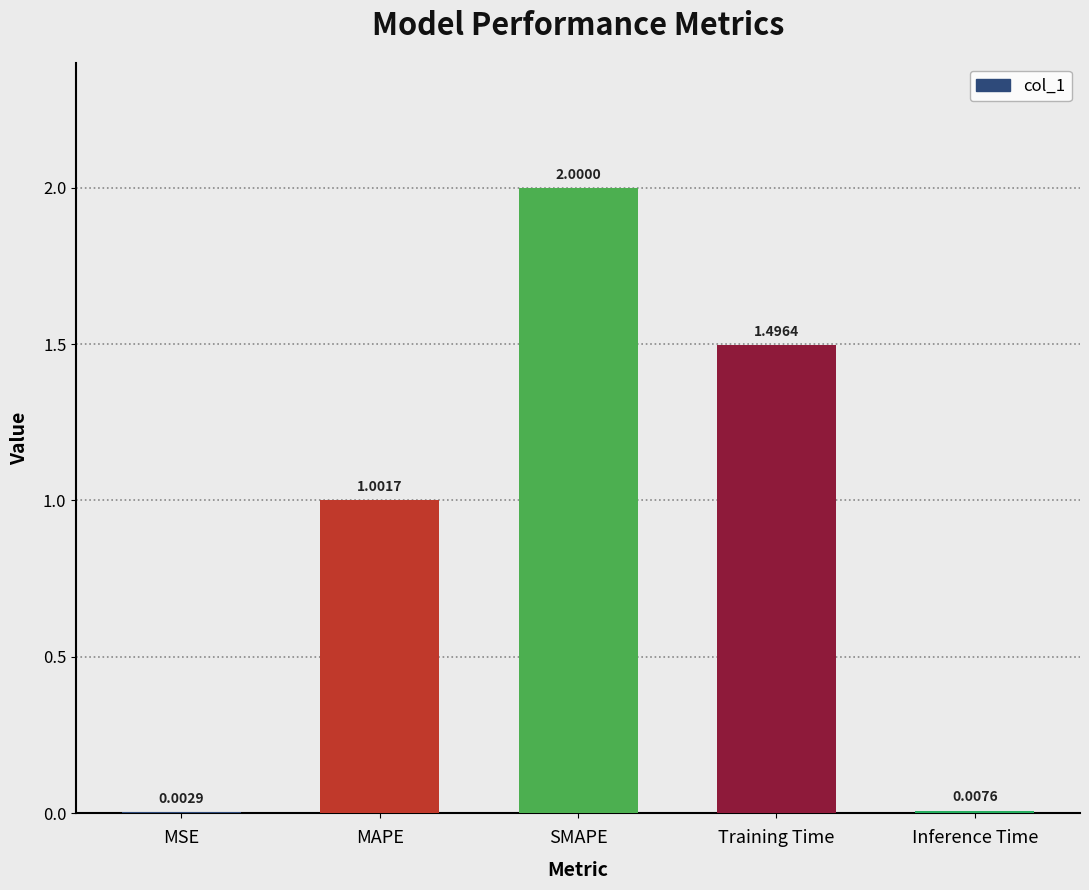

Where is the data nearest to the value 1?

MAPE